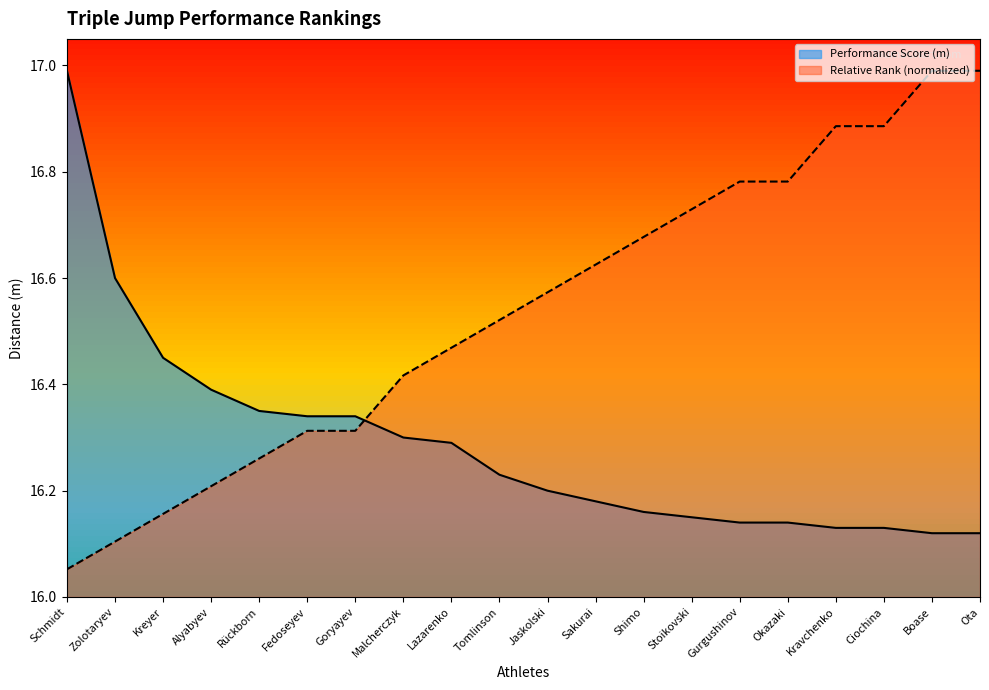

What is the difference between the second highest and minimum values in the Performance Score series?

0.5